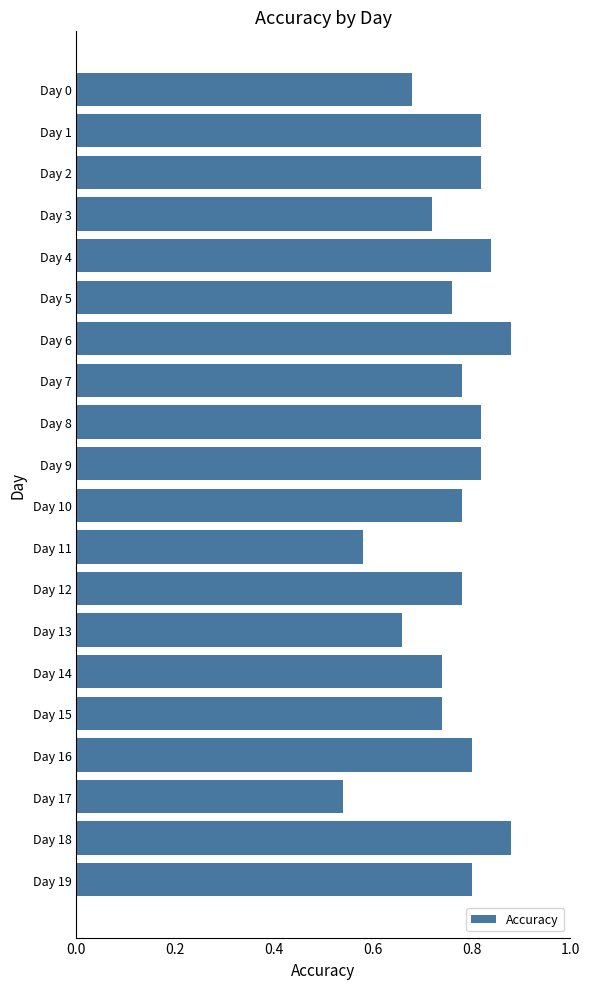

At which category does the chart reach its minimum across all series?

Day 17